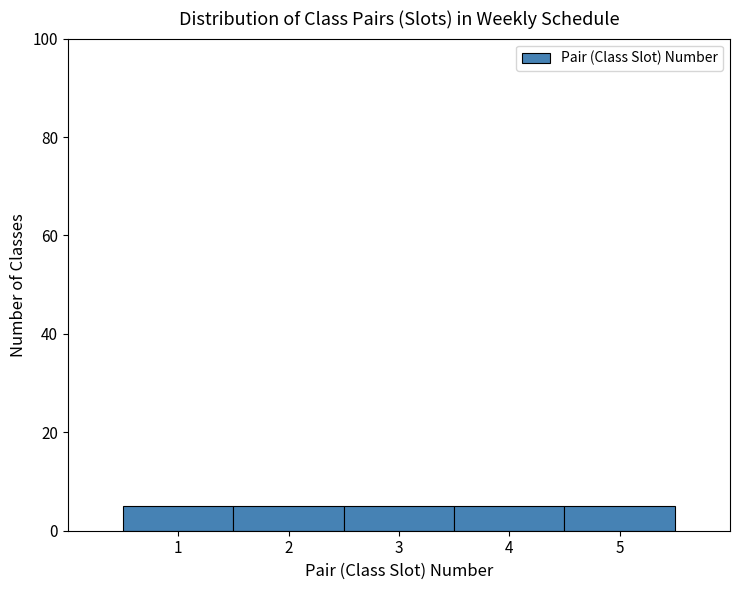

Reading left to right, transcribe this chart: for each bar, give the range it covers on the x-axis and its height. The values are not printed on the chart, so give them approximately, as read against the axis.

0.5 to 1.5: 6
1.5 to 2.5: 6
2.5 to 3.5: 6
3.5 to 4.5: 6
4.5 to 5.5: 6